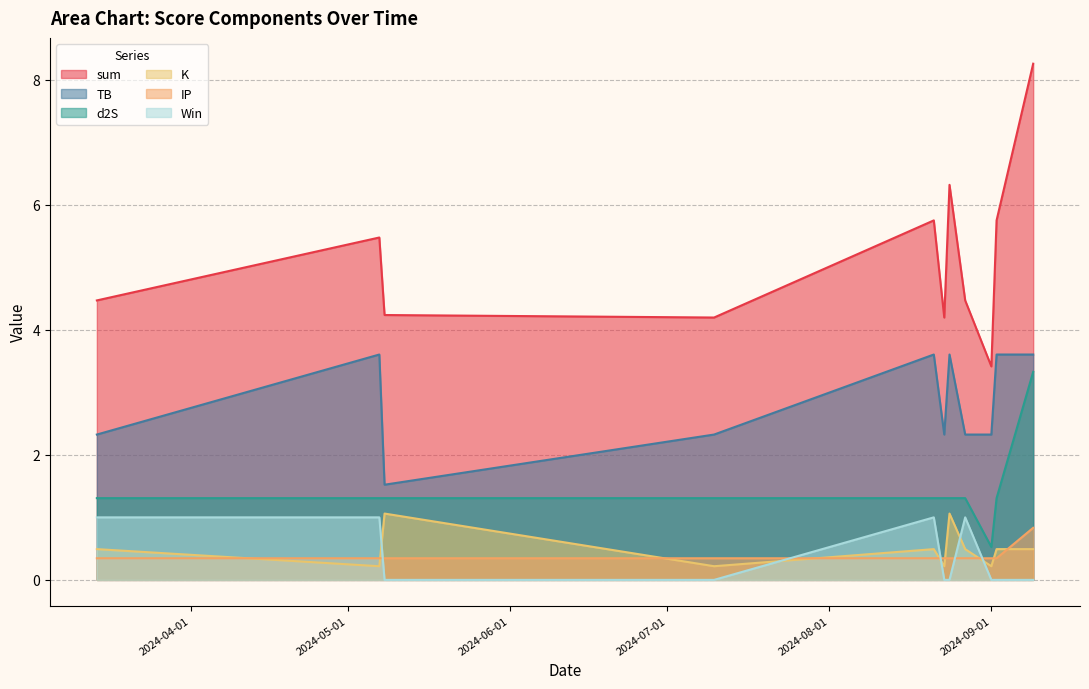

How many values in the Win series exceed 0?

4